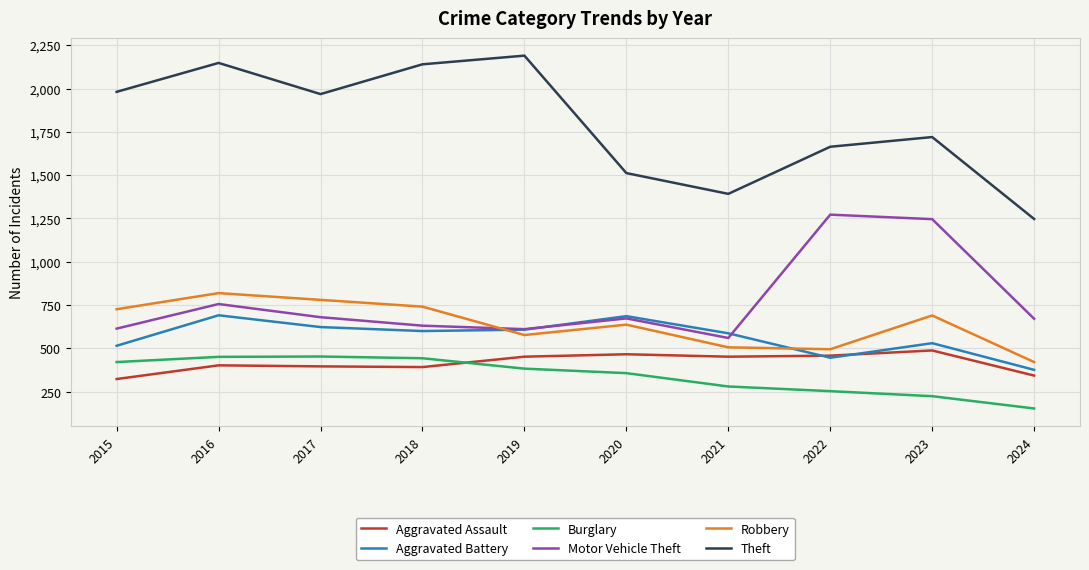

Is the value of Burglary at 2021 greater than the value of Aggravated Assault at 2024?

No